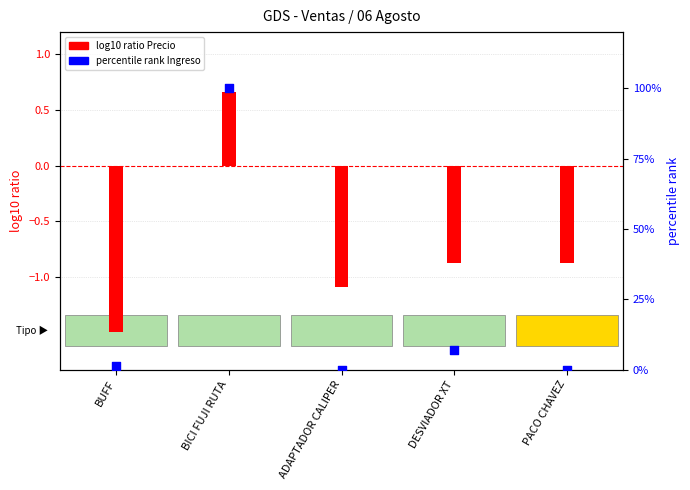

Is the value of percentile rank Ingreso at BUFF greater than the value of log10 ratio Precio at PACO CHAVEZ?

Yes